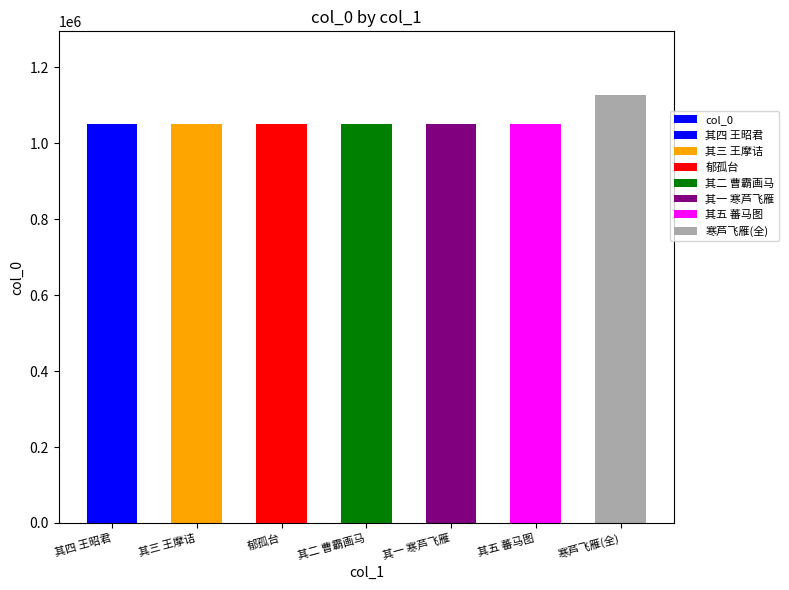

How many bars are there in total?

7